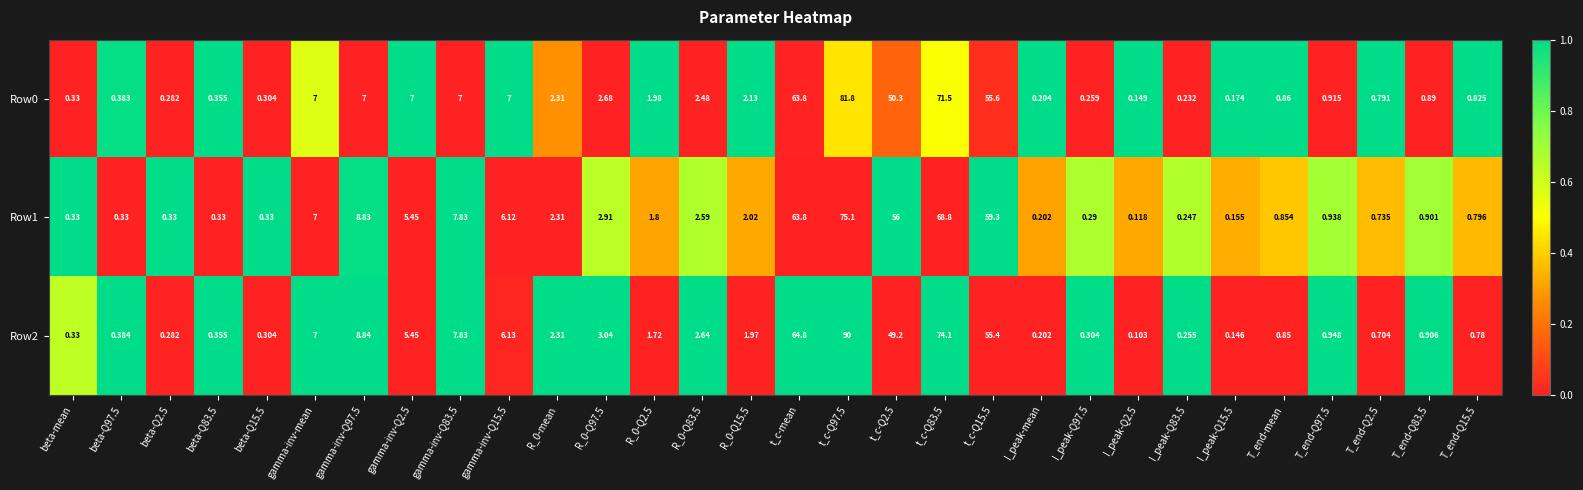

Is the value of Row0 at T_end-Q83.5 greater than the value of Row2 at t_c-Q2.5?

No